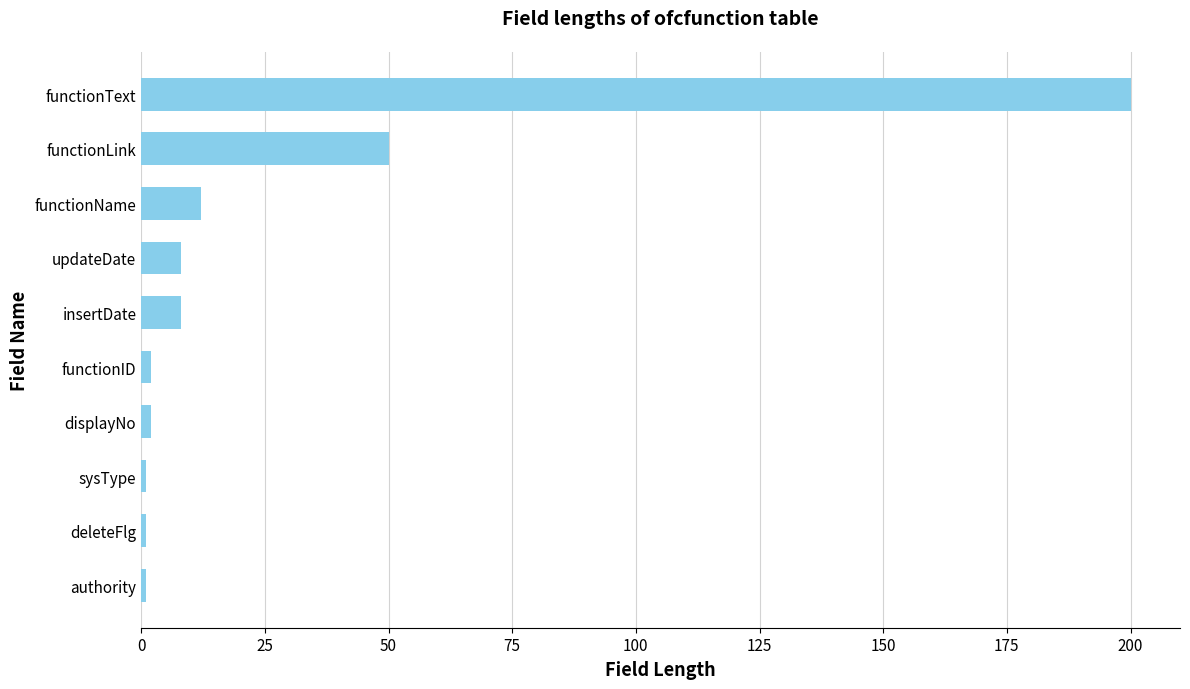

Reading bottom to top, transcribe all the data shown in this chart.

authority=1	deleteFlg=1	sysType=1	displayNo=2	functionID=2	insertDate=8	updateDate=8	functionName=12	functionLink=50	functionText=200